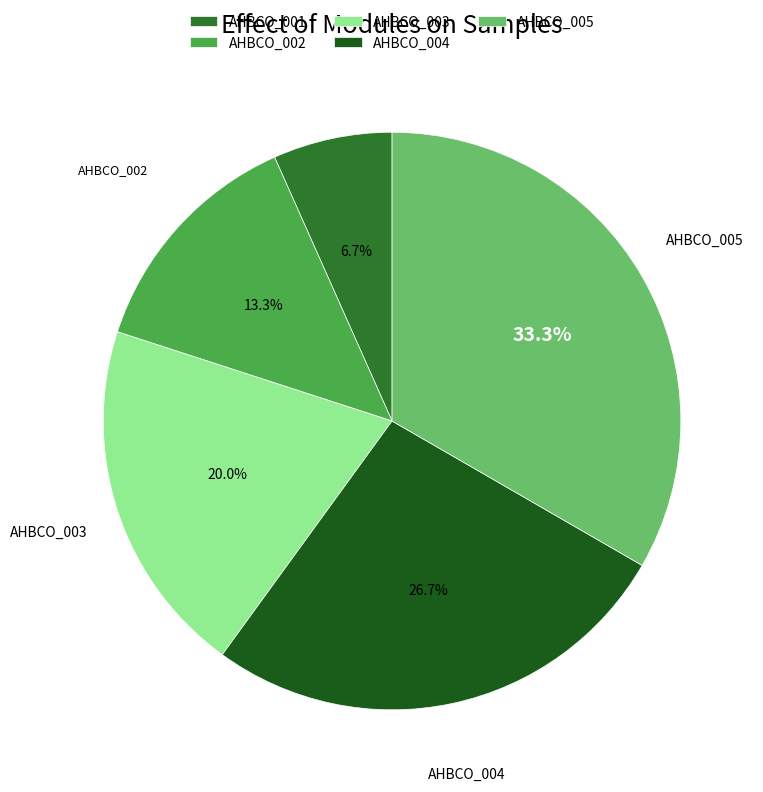

Is there any slice that represents more than half of the pie?

No